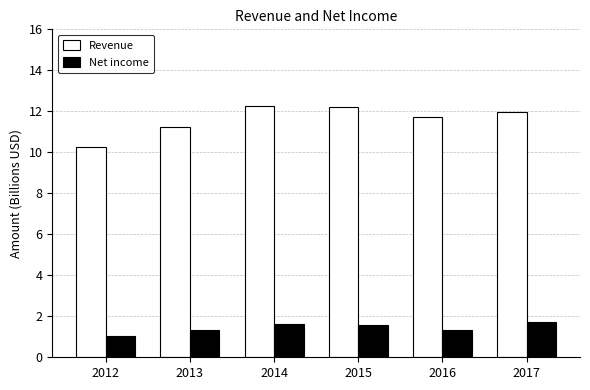

Is it true that Revenue equals 16.5 at 2017?

False